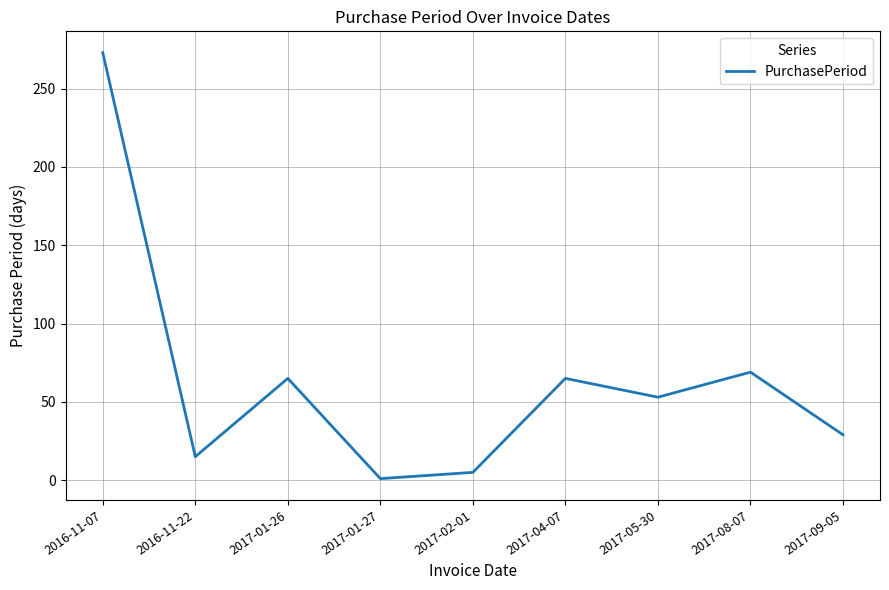

How many interior local peaks (higher than both neighbors) does the data have?

3